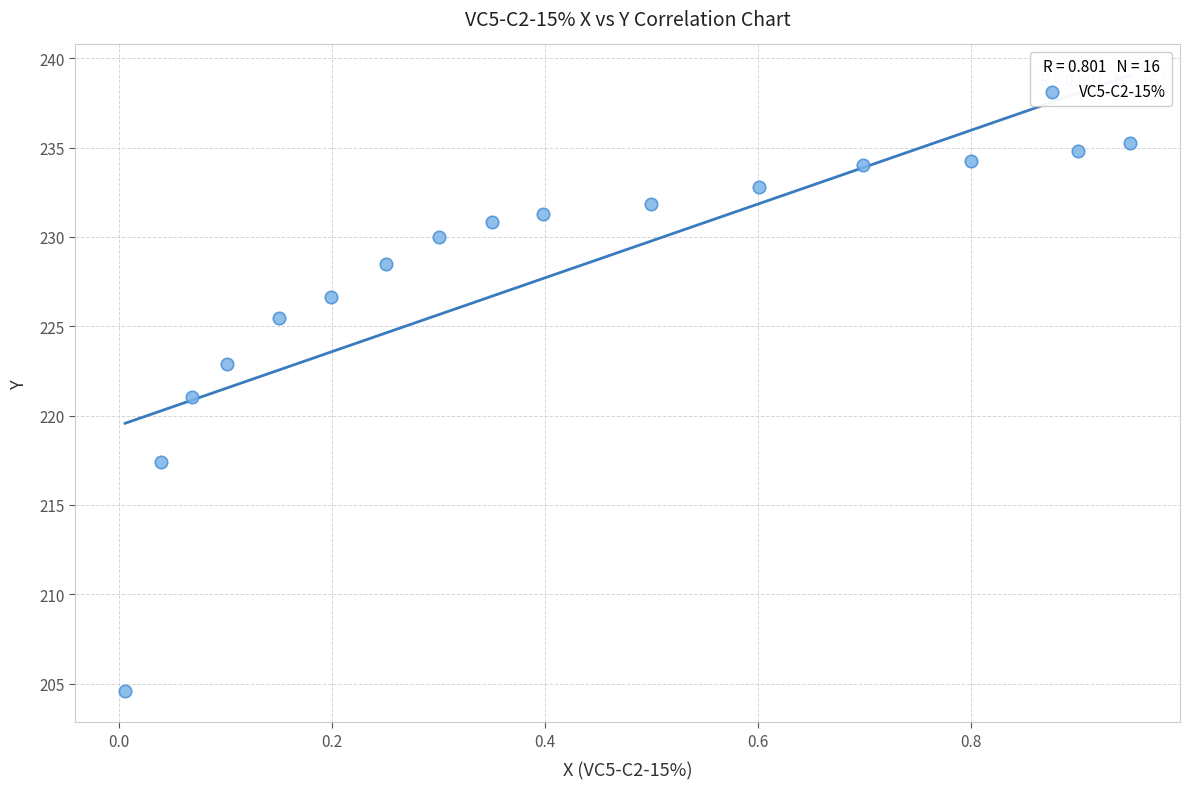

What Y value in the scatter plot is closest to 219?

217.4